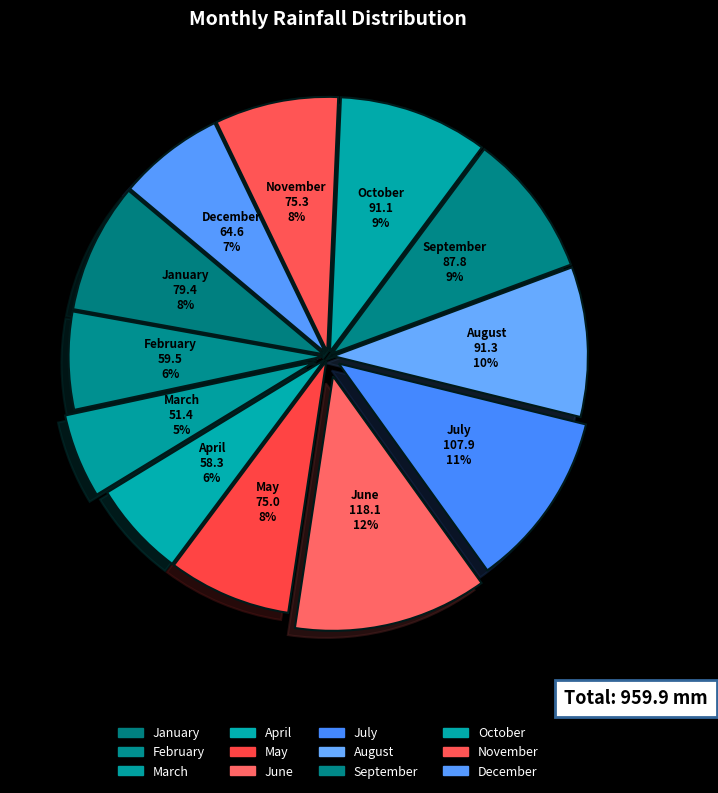

The December slice represents 12% of the pie. True or false?

False